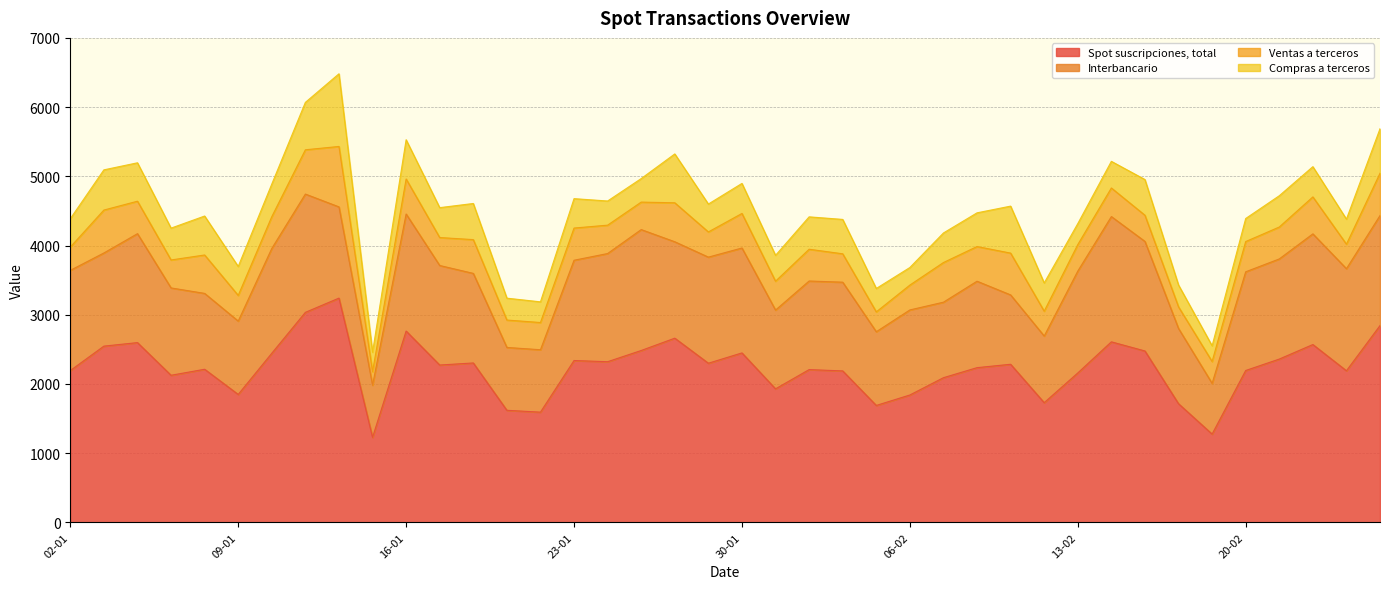

Between 02-01 and 26-01, which series saw the biggest shift?

Spot suscripciones, total